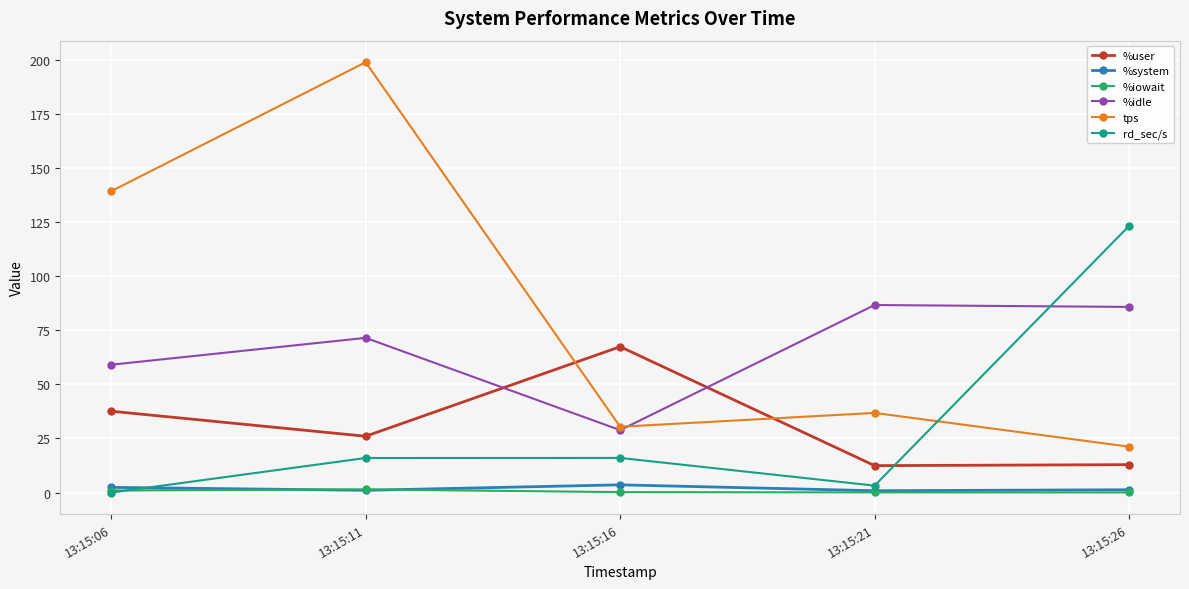

Which series has the largest range (max minus min)?

tps